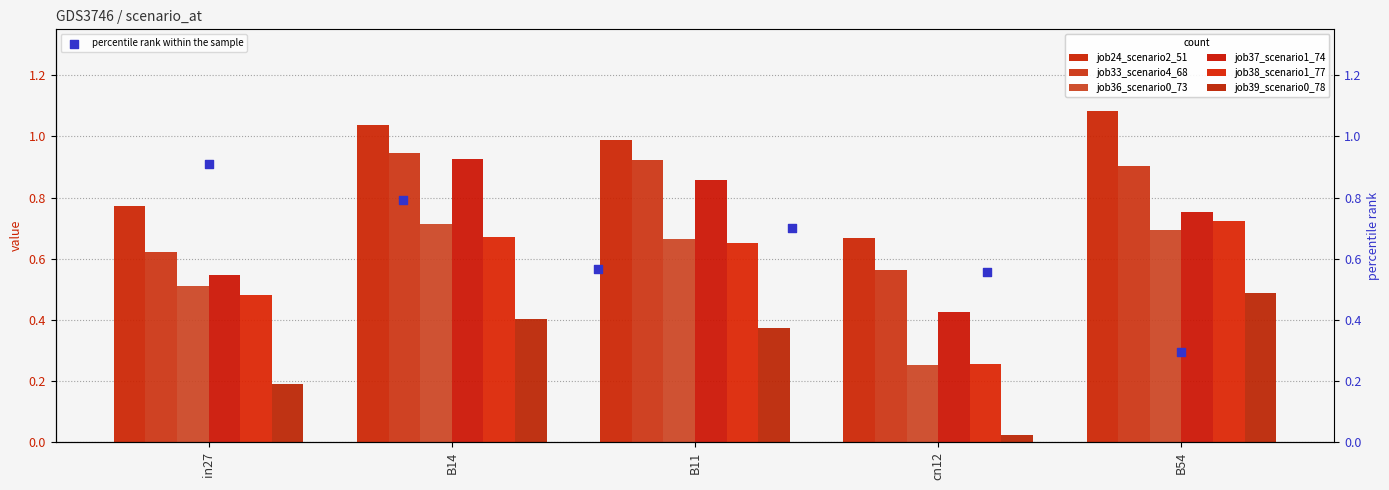

Is the value of job37_scenario1_74 at B14 greater than the value of job39_scenario0_78 at cn12?

Yes